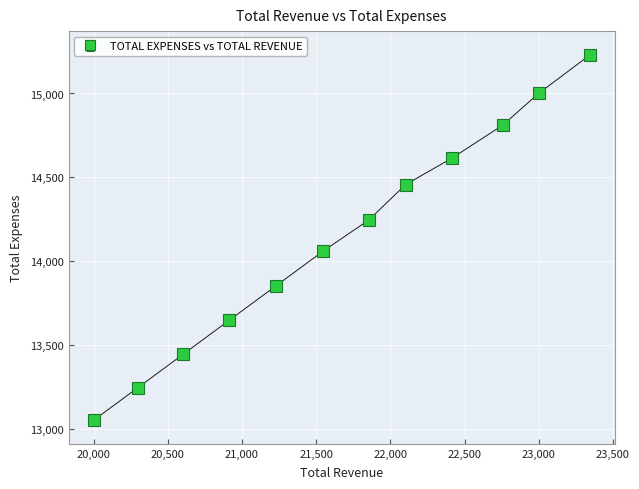

What is the minimum value shown in the chart?

13050.0